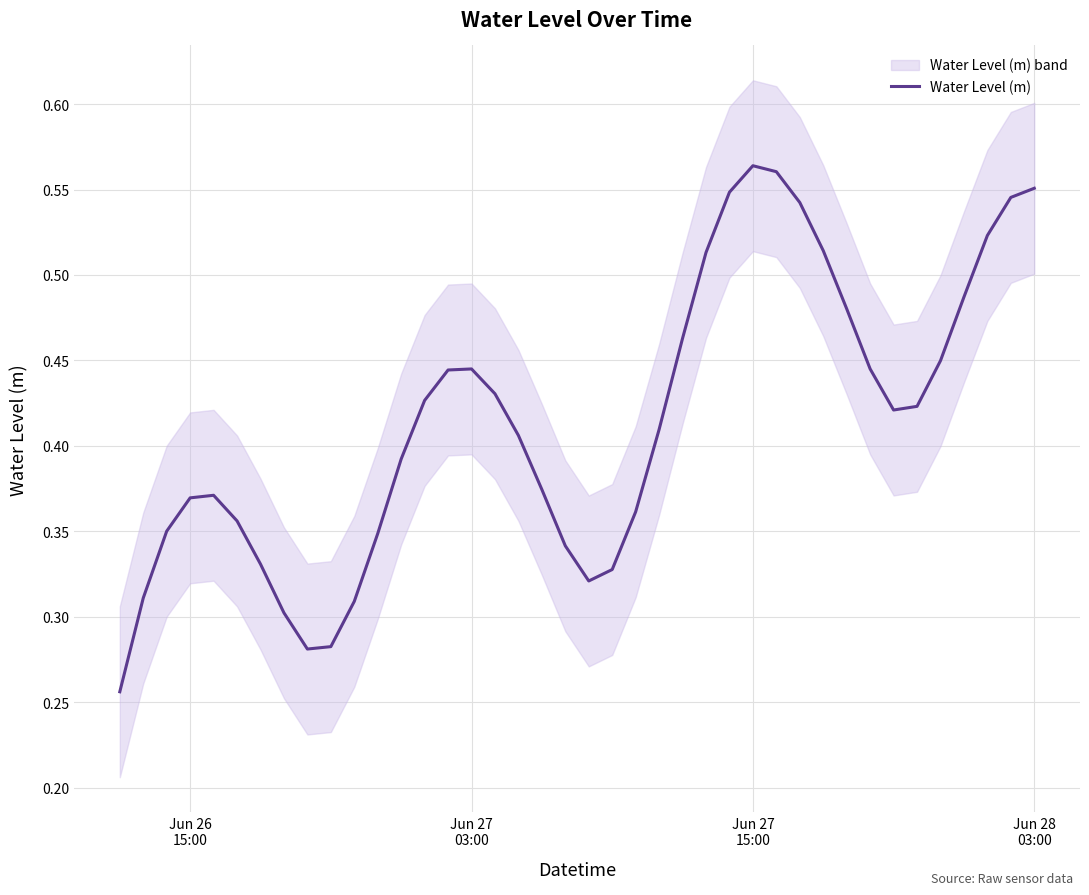

What is the difference between the maximum and minimum values?

0.3